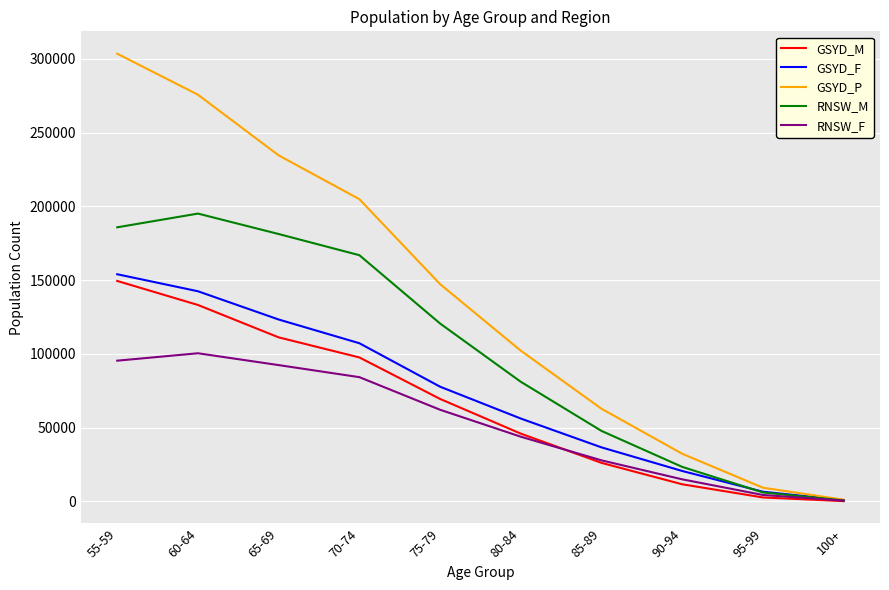

What are all the series names shown in the legend?

GSYD_M, GSYD_F, GSYD_P, RNSW_M, RNSW_F